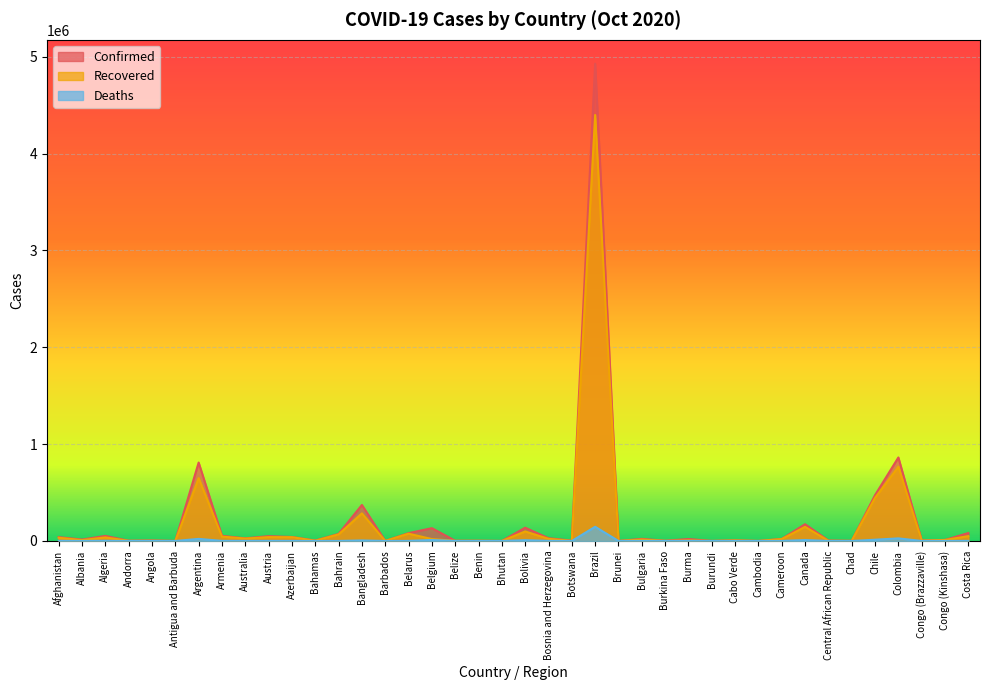

What are all the series names shown in the legend?

Confirmed, Recovered, Deaths